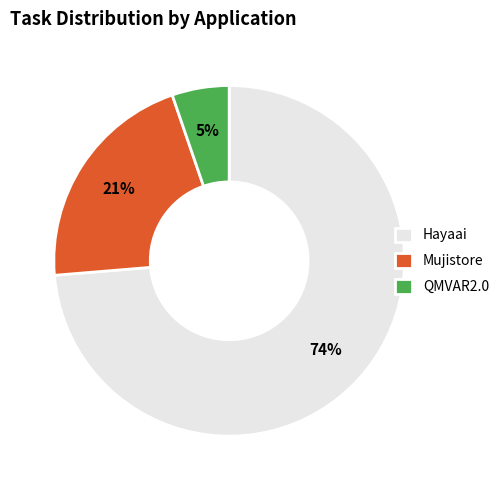

What is the majority slice?

Hayaai